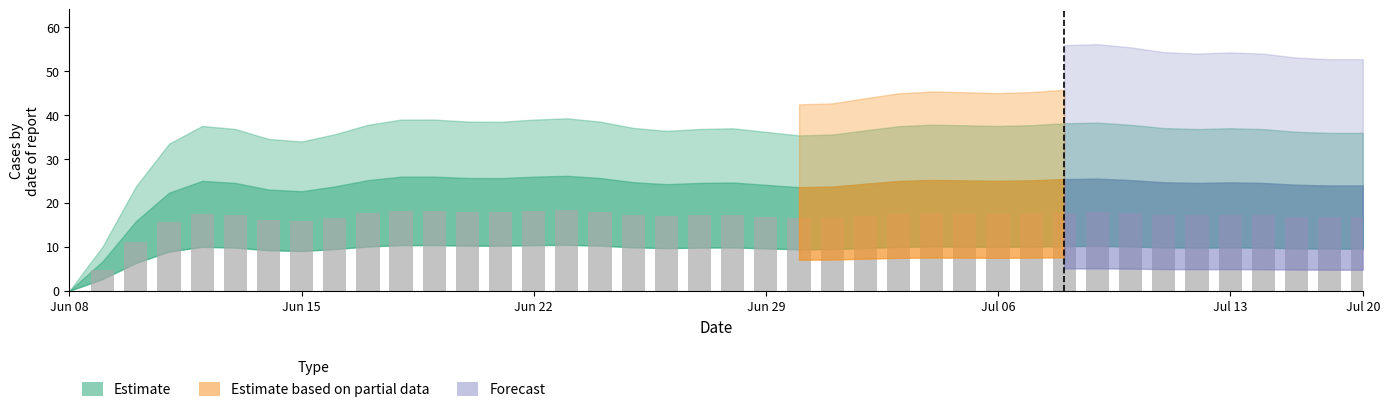

How many values are above zero?

39